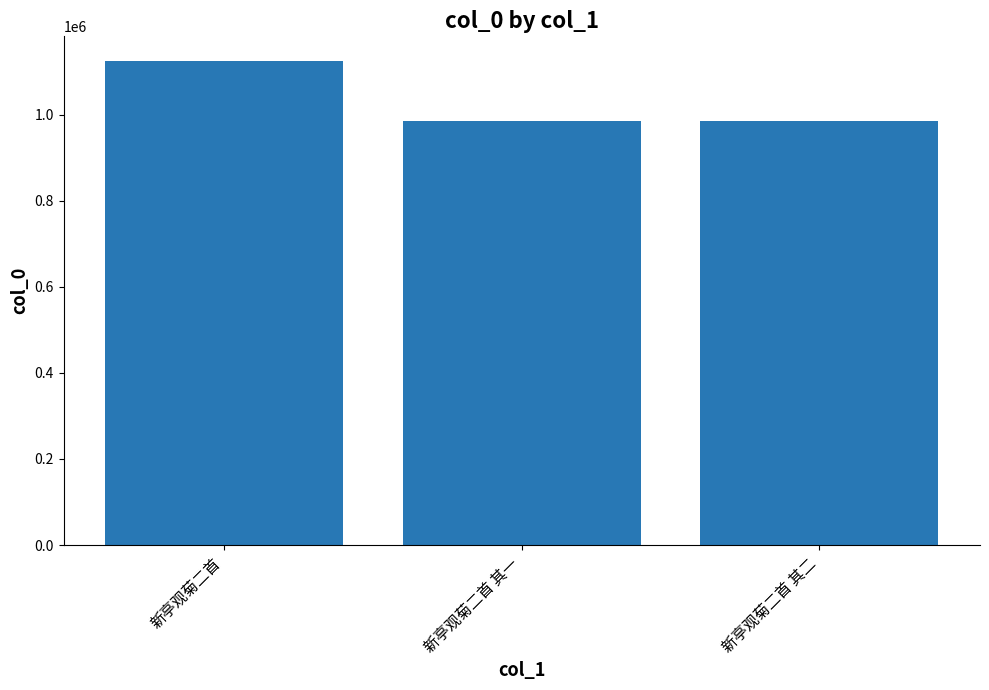

How many data points are less than 985785?

1